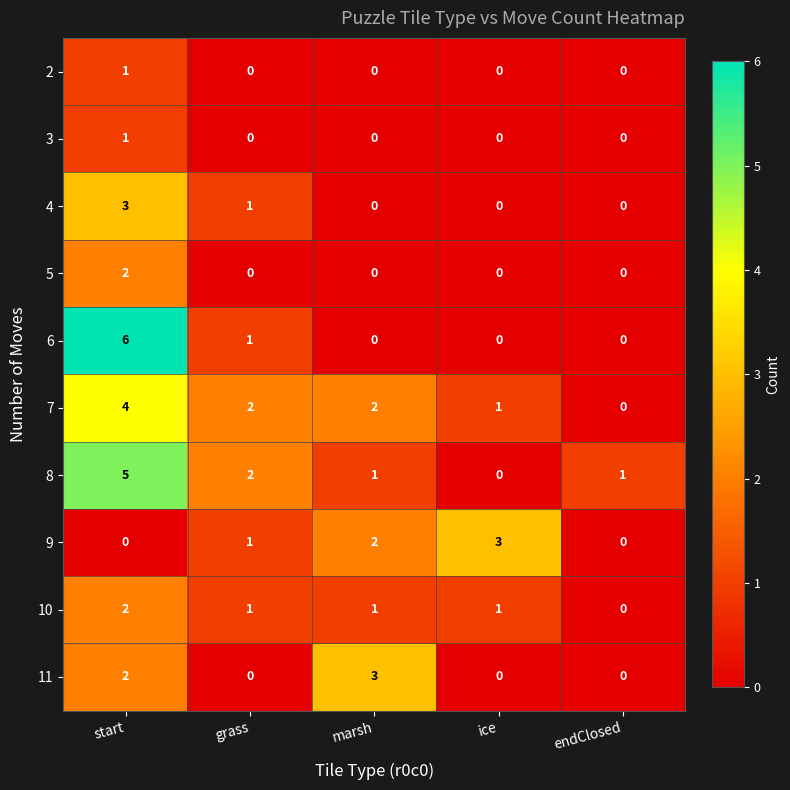

How many data points does each series have?

5